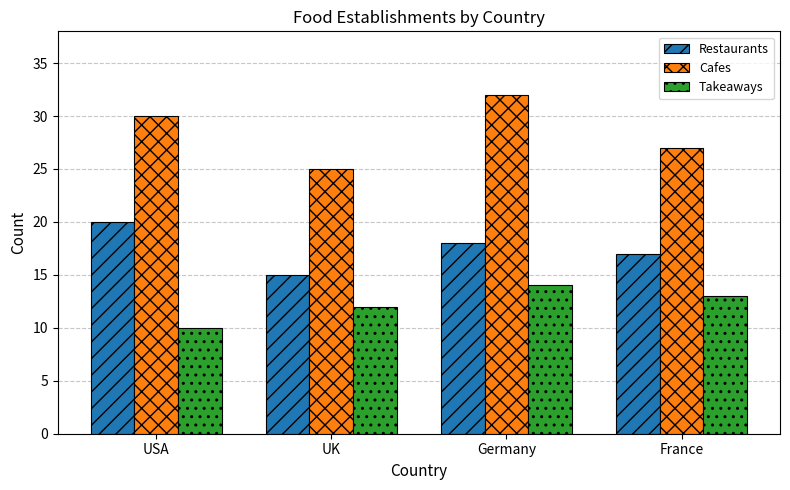

How many categories are shown in the chart?

4